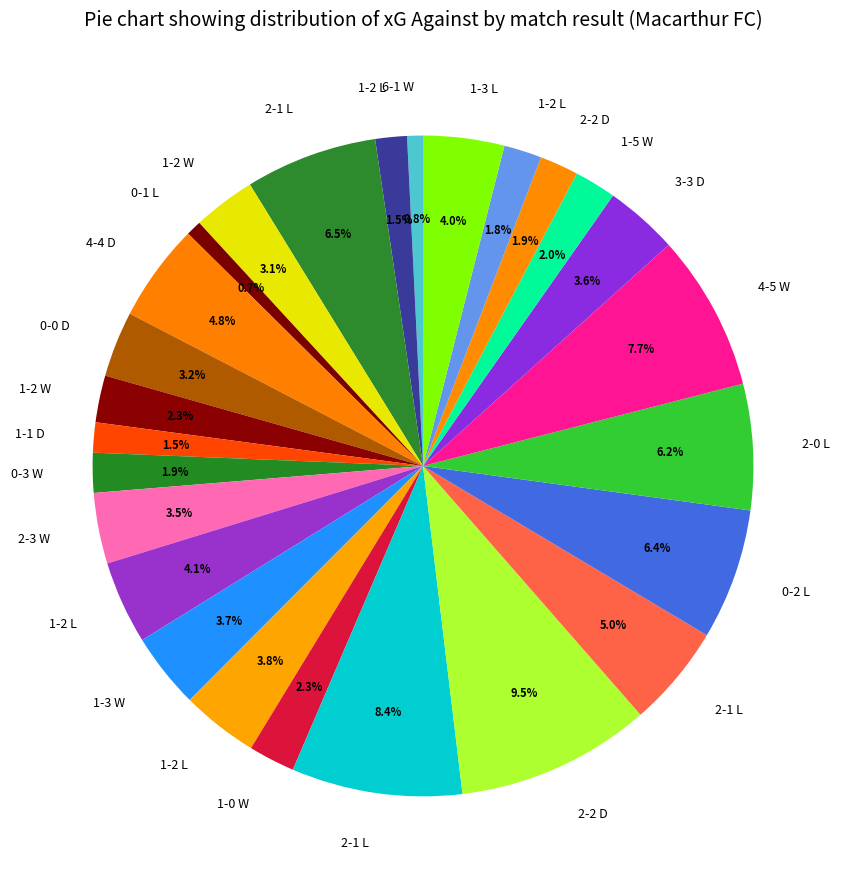

What is the largest slice in the pie chart?

2-2 D